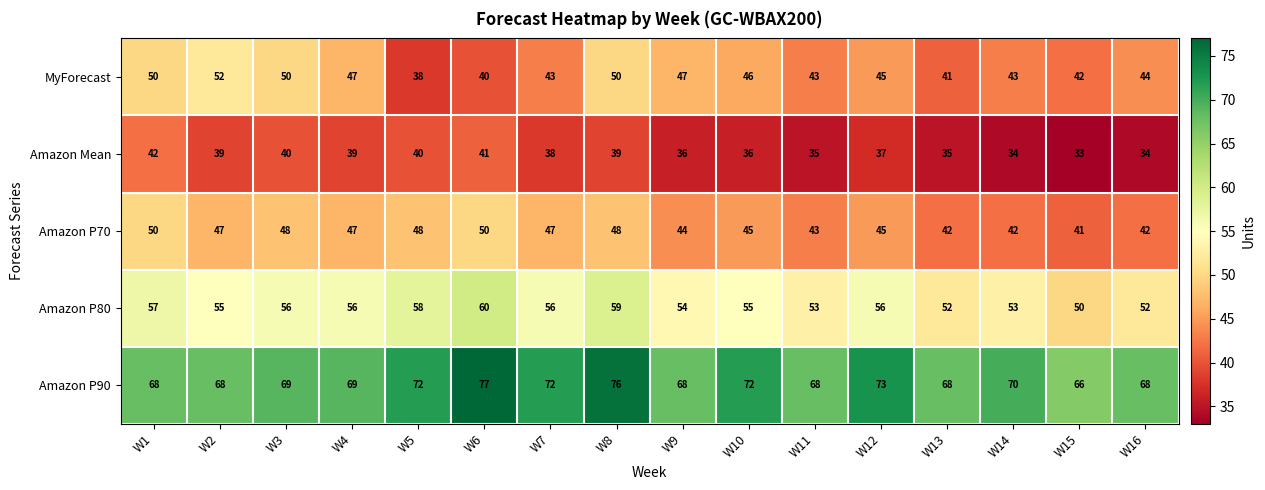

Is it true that Amazon P90 equals 72 at W5?

True